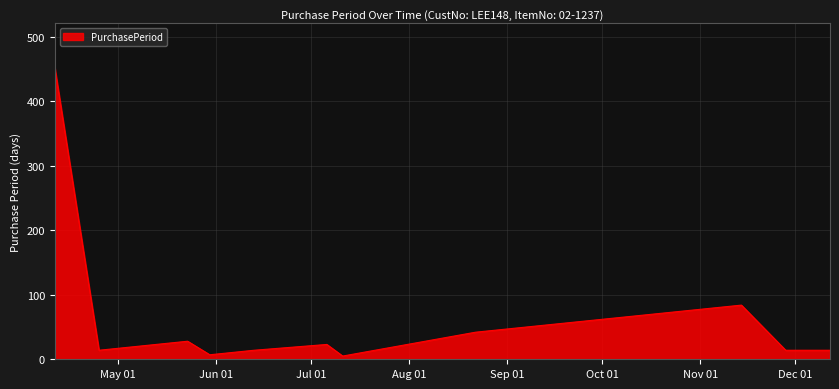

What is the difference between the maximum and minimum values?

448